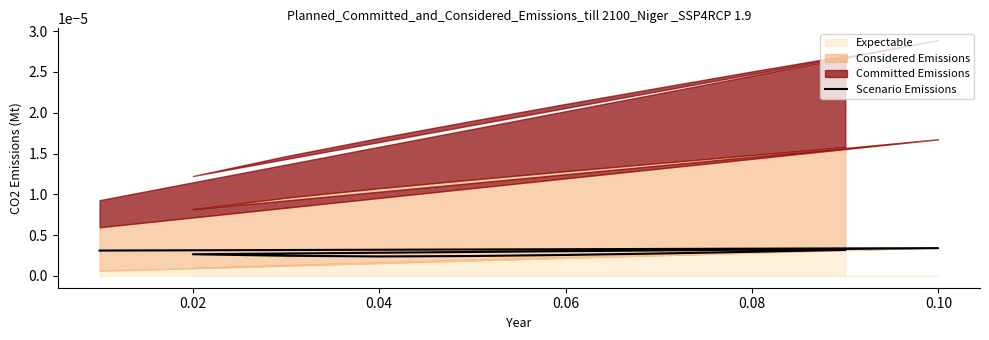

Count the values in the range 0 to 1.

10